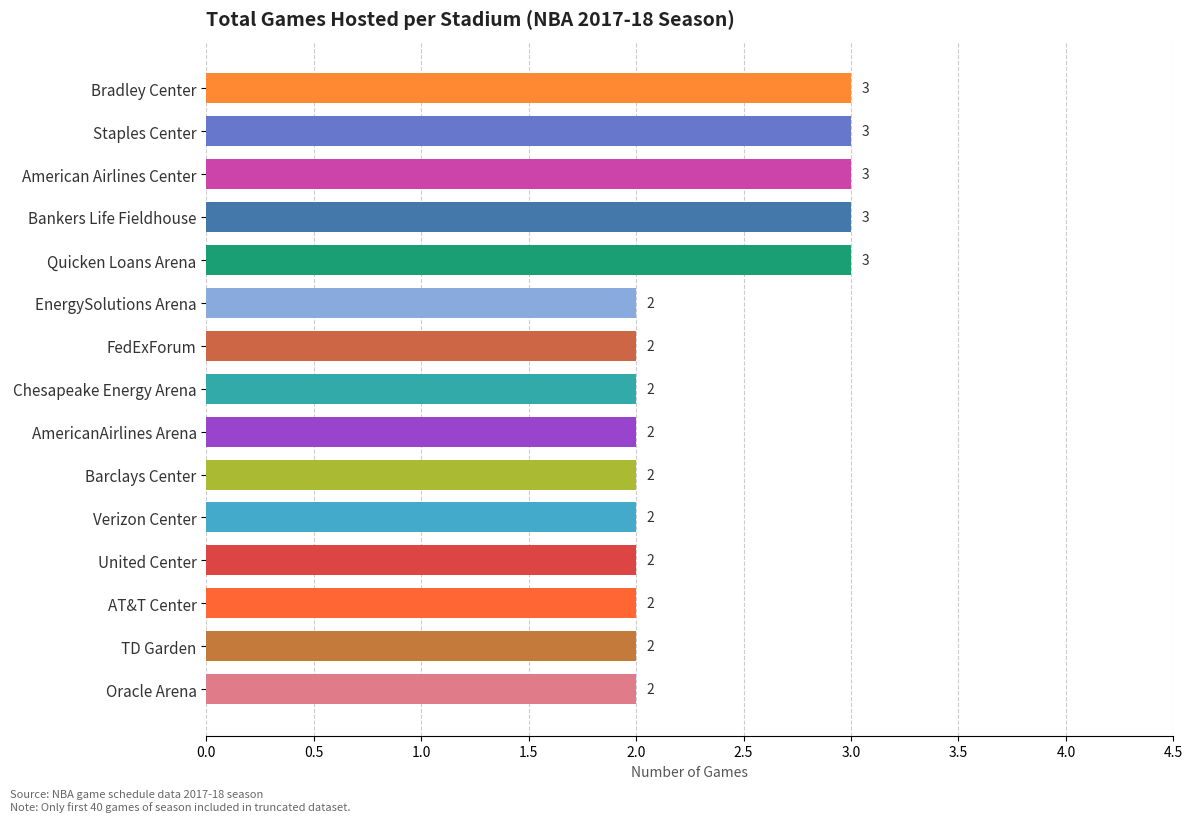

Reading top to bottom, transcribe all the data shown in this chart.

Bradley Center=3	Staples Center=3	American Airlines Center=3	Bankers Life Fieldhouse=3	Quicken Loans Arena=3	EnergySolutions Arena=2	FedExForum=2	Chesapeake Energy Arena=2	AmericanAirlines Arena=2	Barclays Center=2	Verizon Center=2	United Center=2	AT&T Center=2	TD Garden=2	Oracle Arena=2